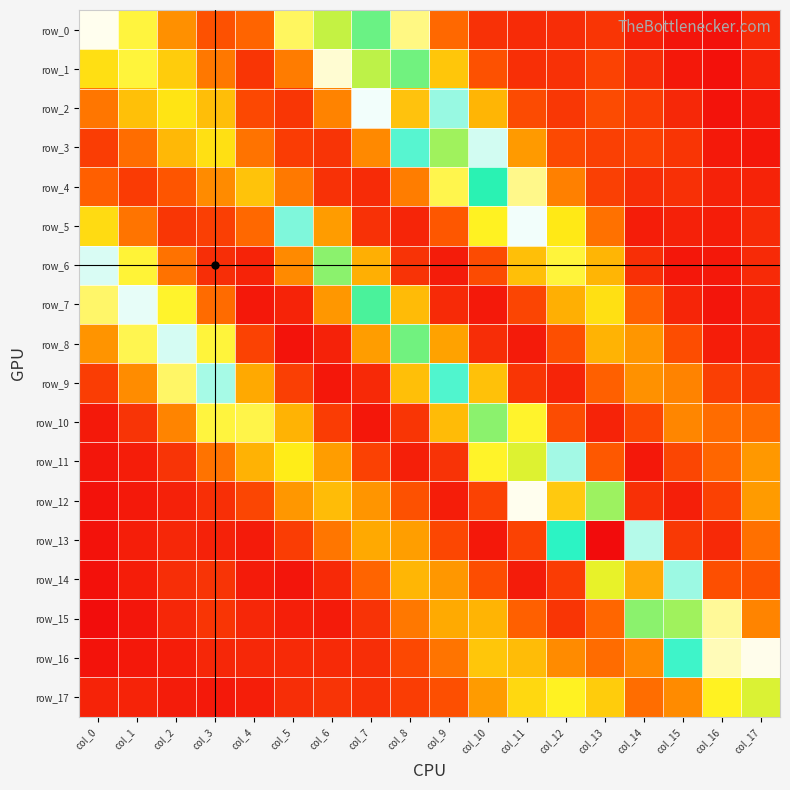

The row_1 series shows 0.0 at col_13. True or false?

True